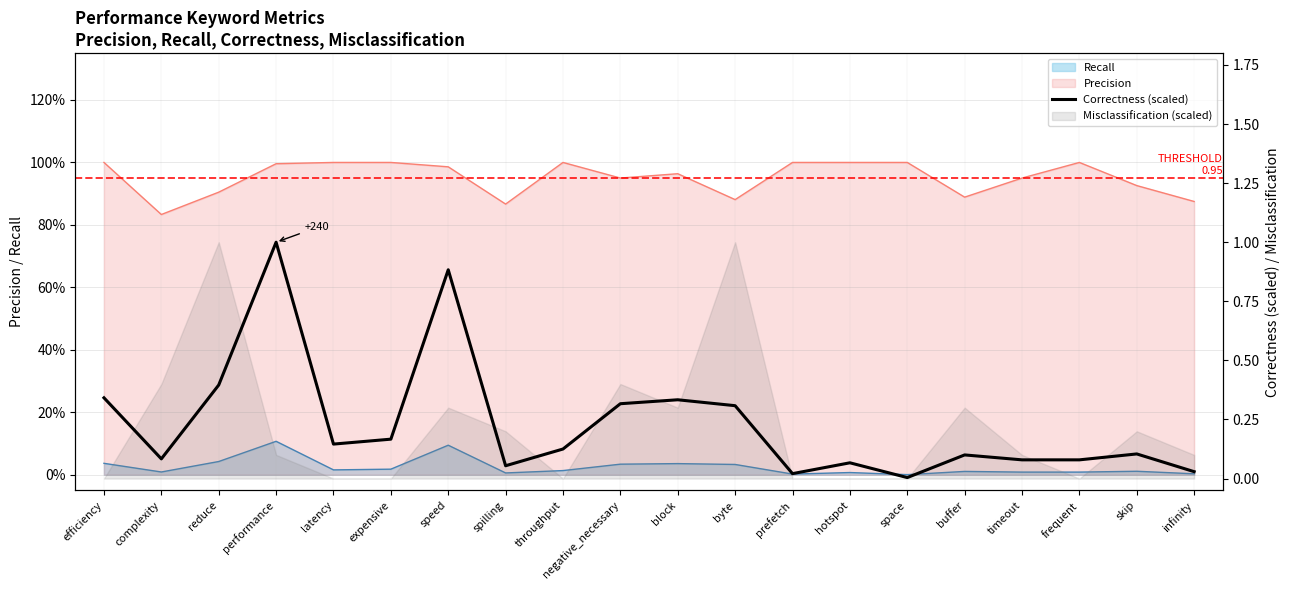

What is the label of the 5th point from the left?

latency